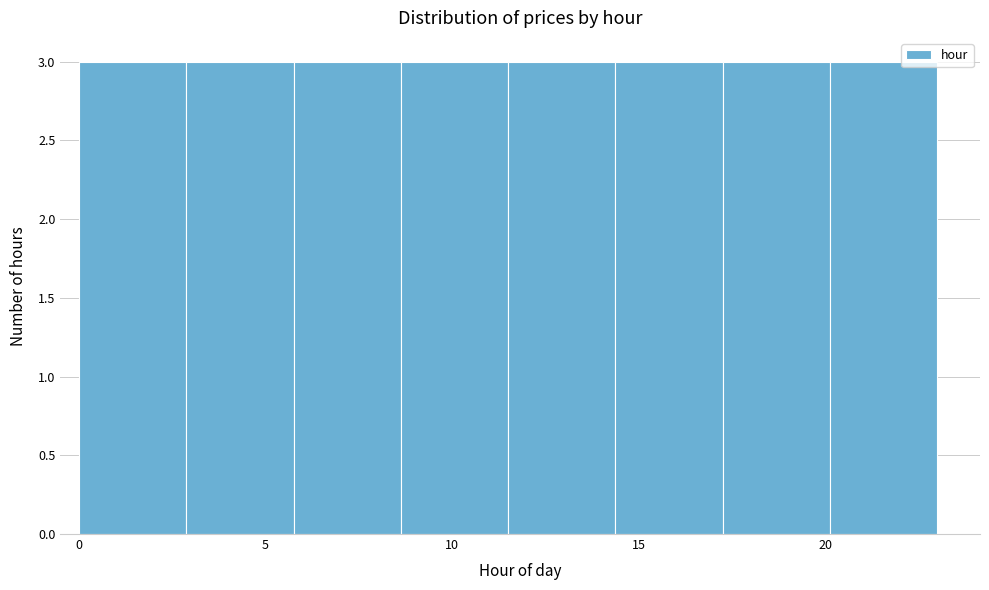

Reading left to right, transcribe this chart: for each bar, give the range it covers on the x-axis and its height. Neither the bar edges nor the heights are printed on the chart, so give them approximately, as read against the axes.

0.0 to 3.0: 3
3.0 to 6.0: 3
6.0 to 8.5: 3
8.5 to 11.5: 3
11.5 to 14.5: 3
14.5 to 17.5: 3
17.5 to 20.0: 3
20.0 to 23.0: 3